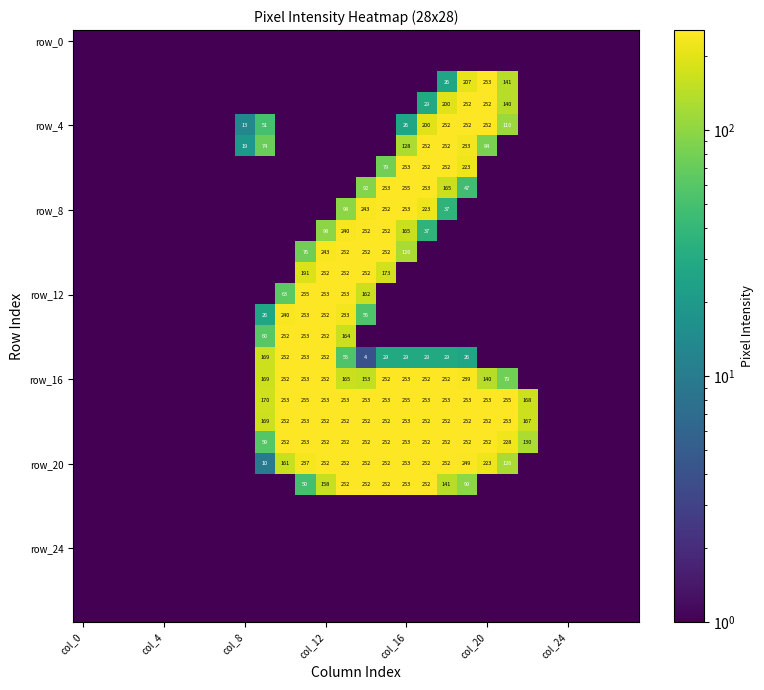

What is the maximum value shown in the chart?

255.0